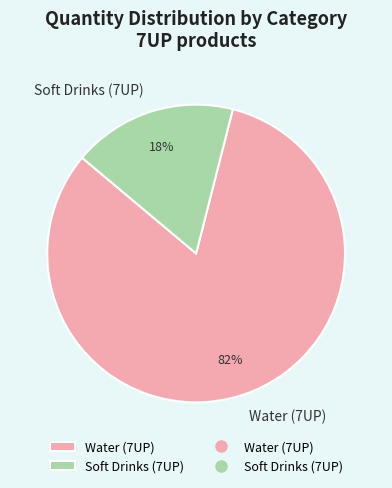

Combined, do Water (7UP) and Soft Drinks (7UP) account for over 50%?

Yes